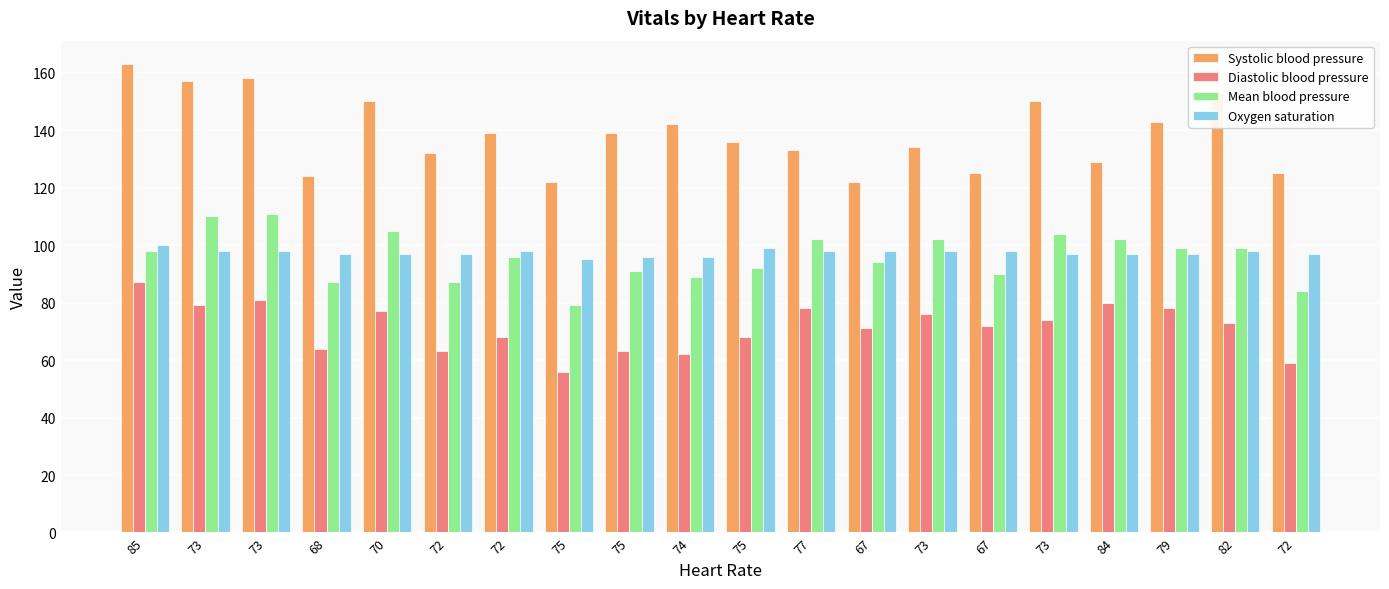

How many values in the Diastolic blood pressure series are below 73?

10